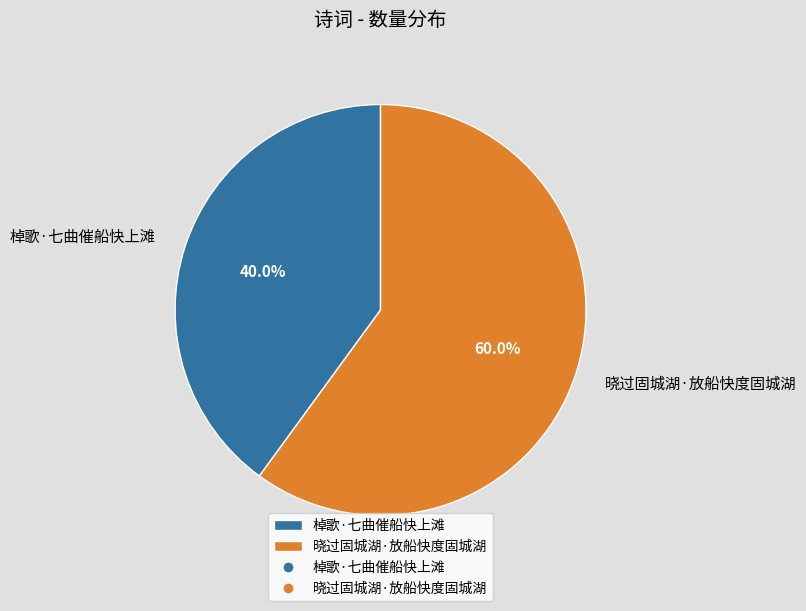

What percentage is the 棹歌·七曲催船快上滩 slice, to the nearest percent?

40%